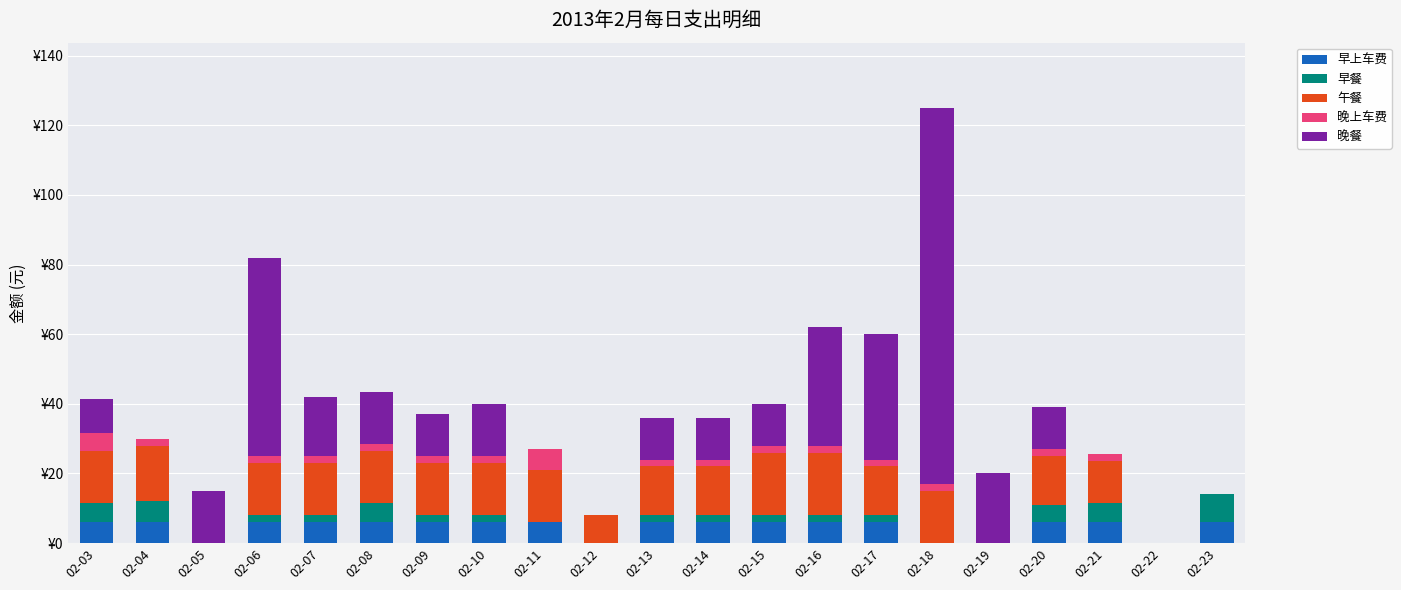

List the series in order of their peak value, lowest first.

早上车费, 晚上车费, 早餐, 午餐, 晚餐